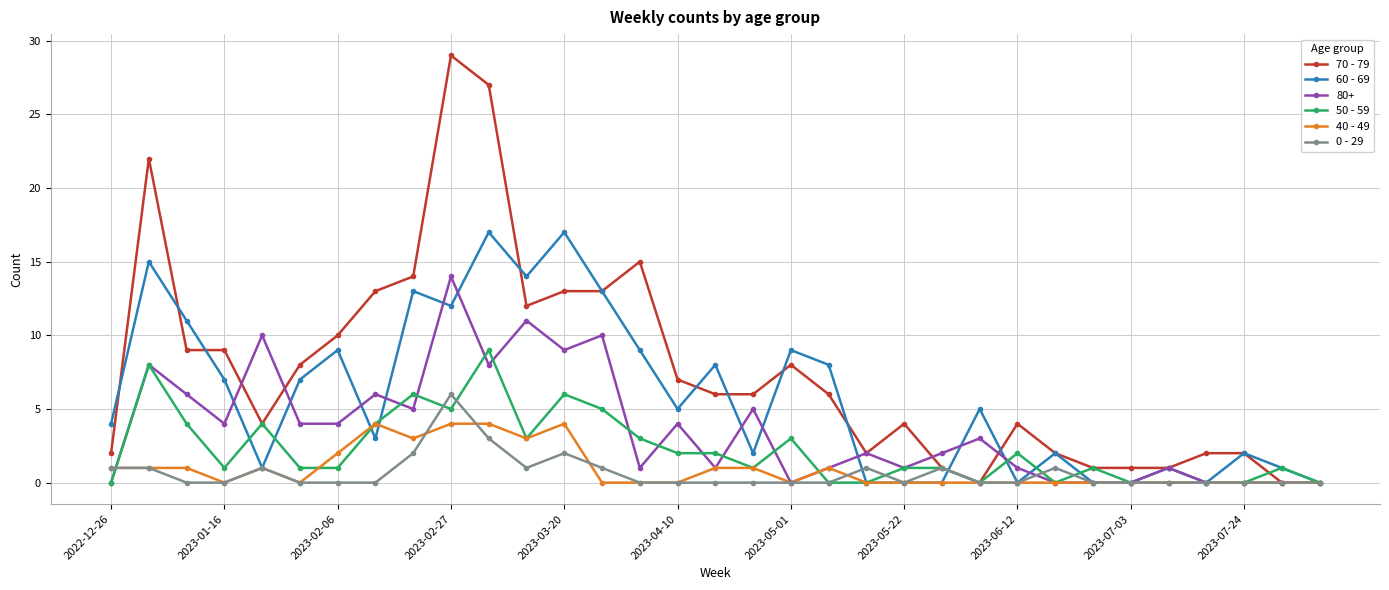

True or false: 70 - 79 has more than 1 points higher than both neighbors.

True